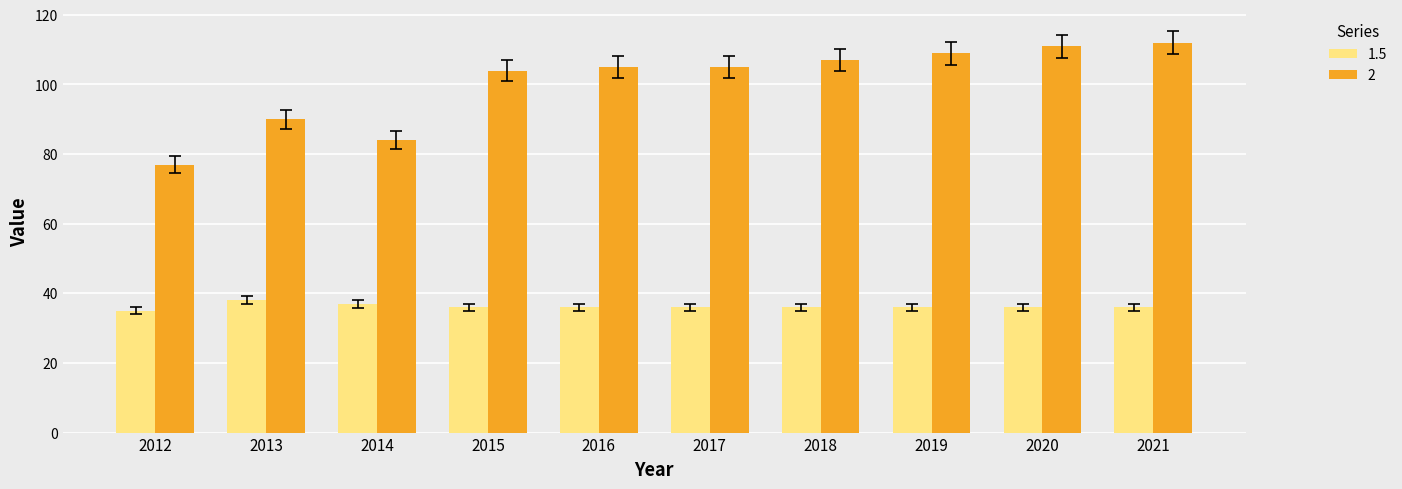

Count the number of categories in the chart.

10